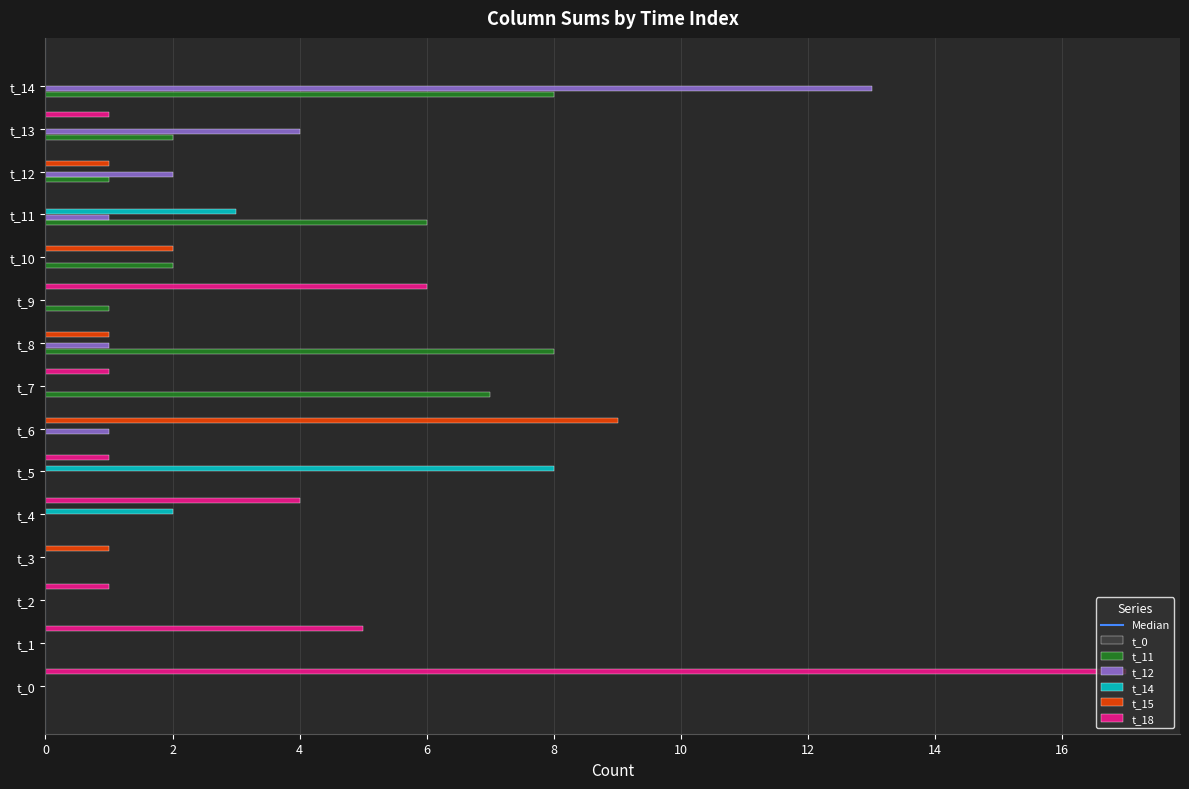

Which series changed the most between t_3 and t_14?

t_12